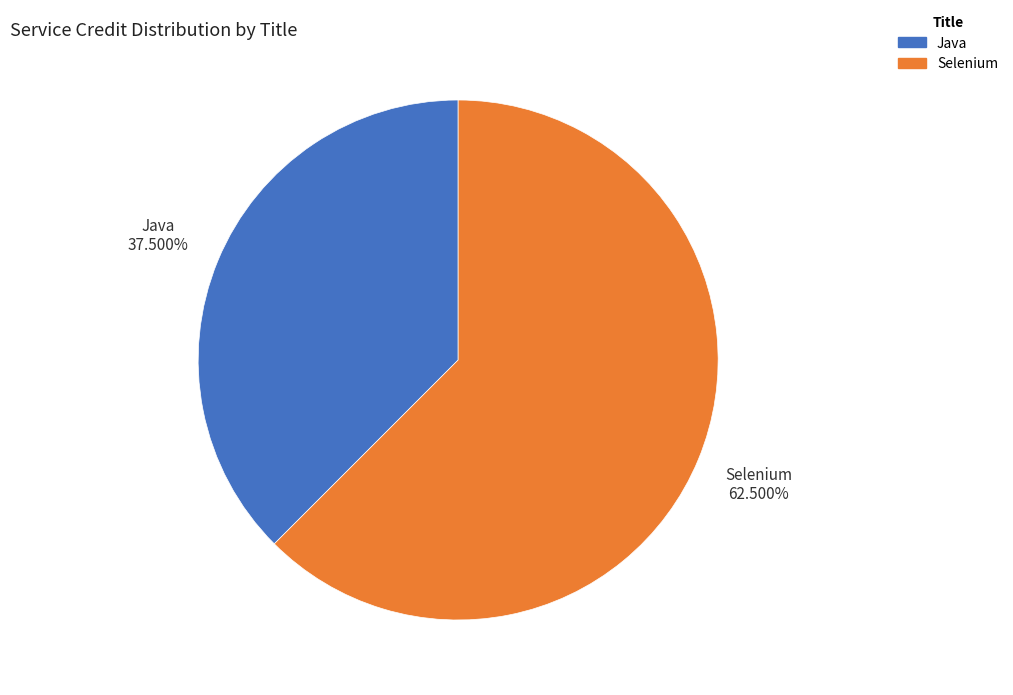

Is it true that Java is 28% of the pie?

False